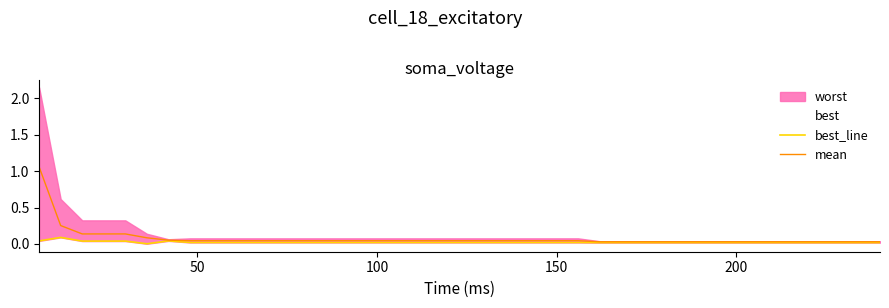

What is the highest value of the best_line series?

0.1